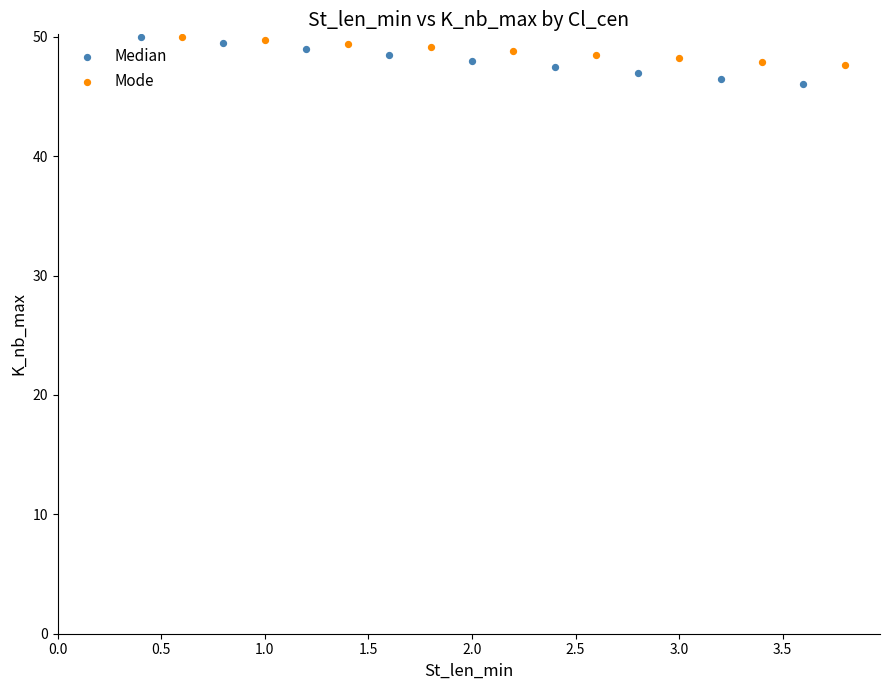

What are all the series names shown in the legend?

Median, Mode